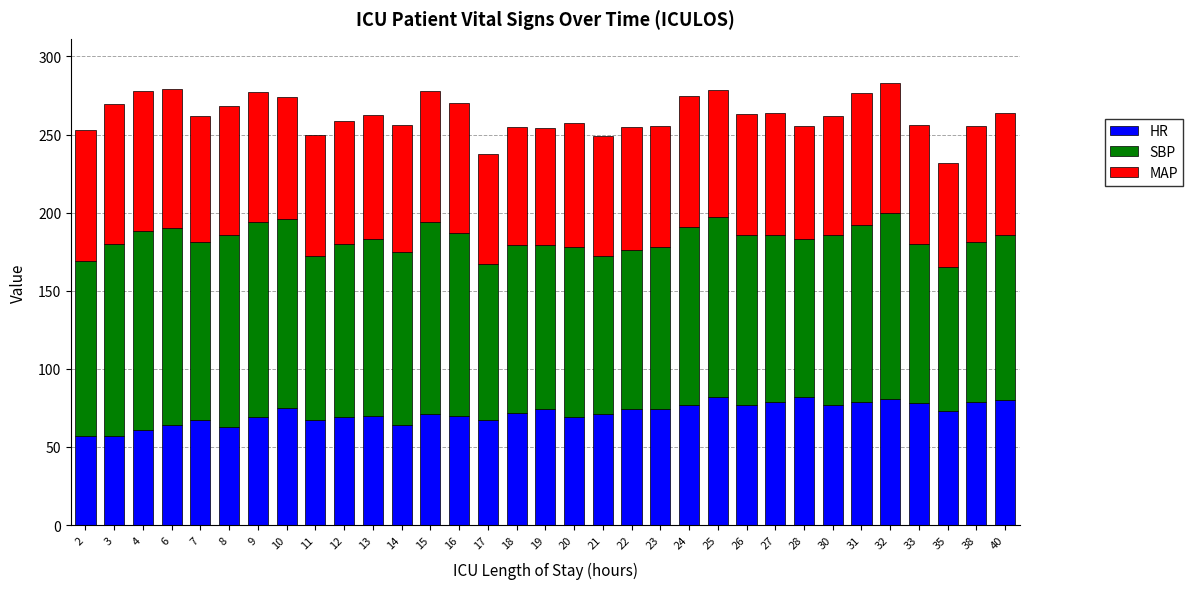

Is it true that HR equals 43.2 at 15?

False